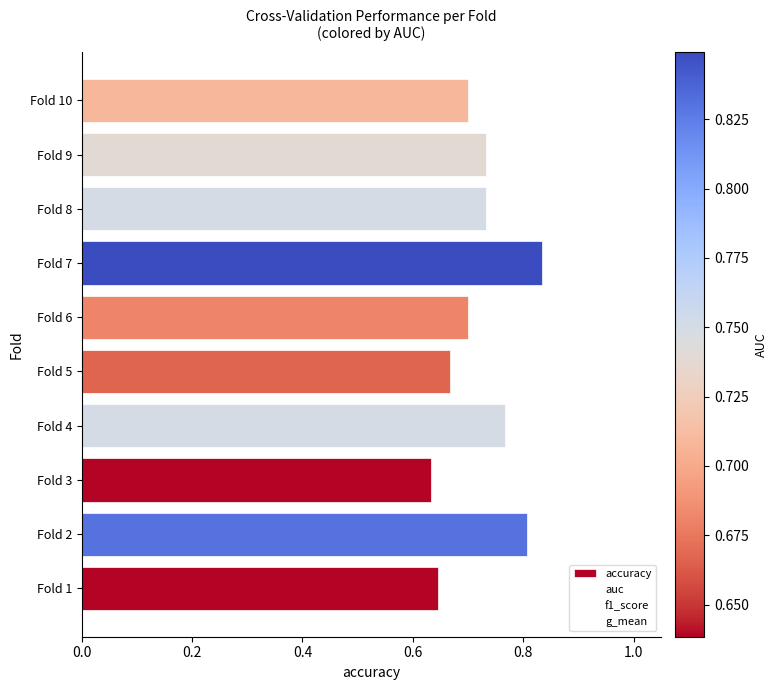

True or false: the data shows 0.7 at Fold 5.

True